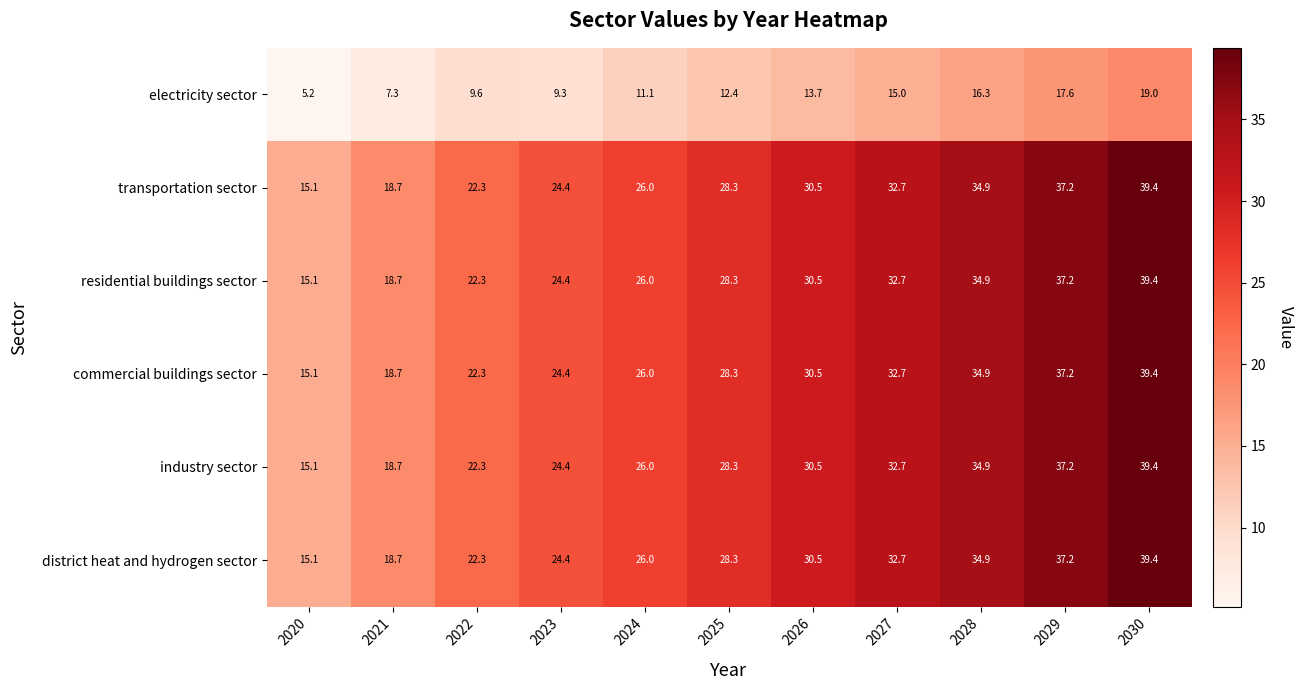

Rank the categories by industry sector value from lowest to highest.

2020, 2021, 2022, 2023, 2024, 2025, 2026, 2027, 2028, 2029, 2030